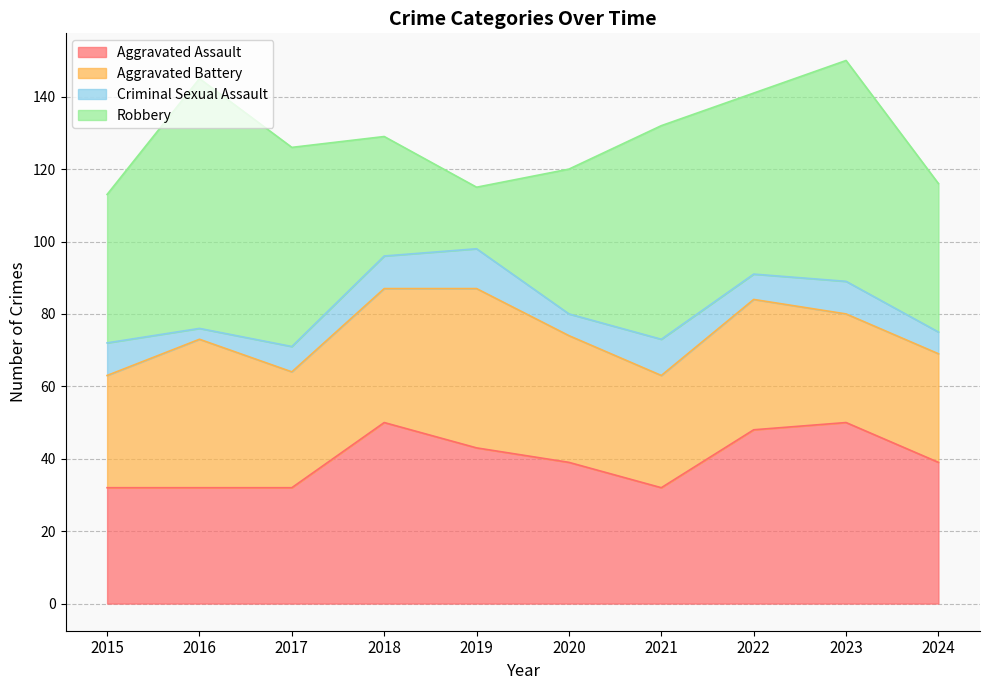

What is the value of the Robbery point at the 6th from the left?

40